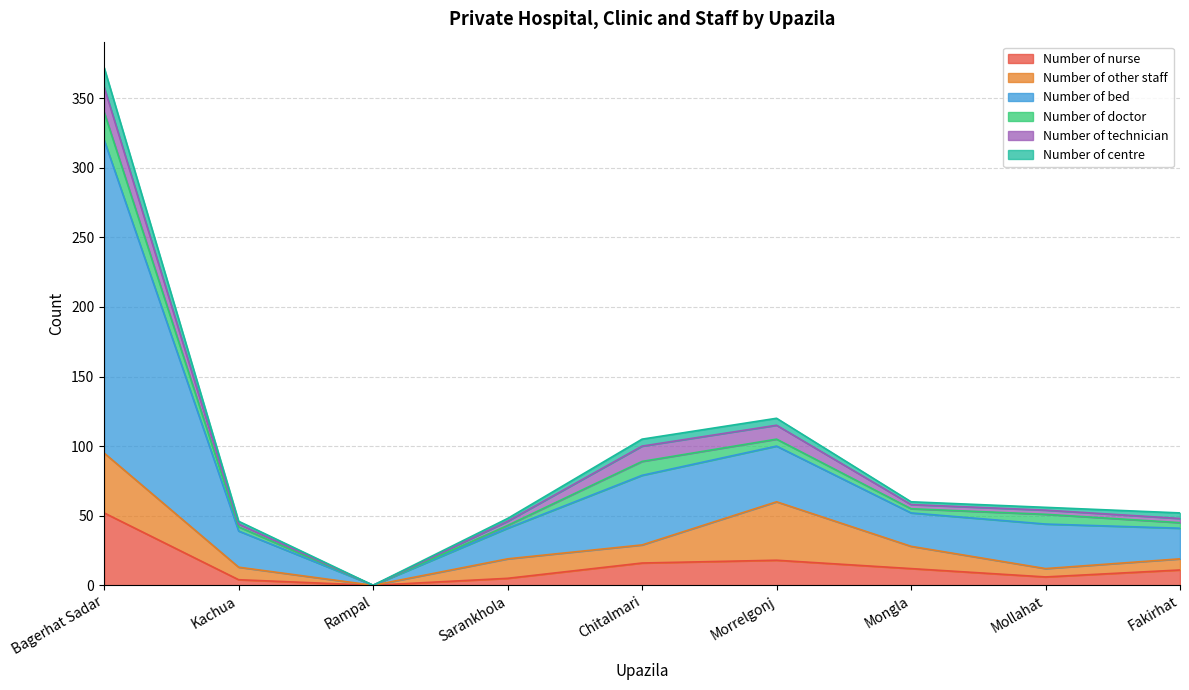

How many categories are shown in the chart?

9